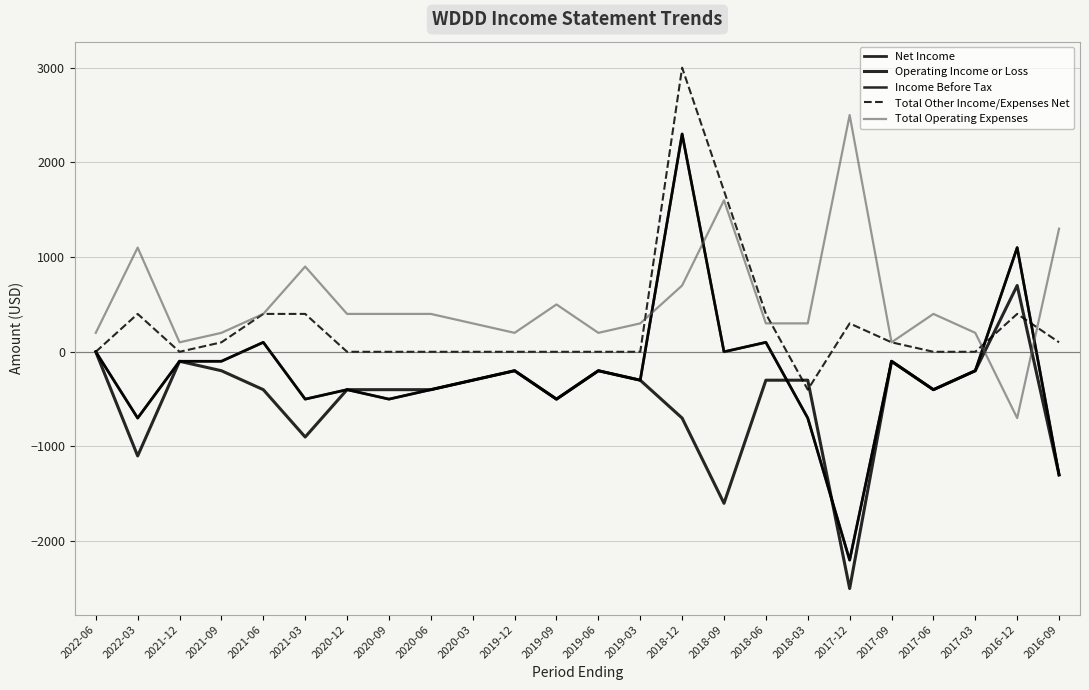

Rank the series by their maximum value, from lowest to highest.

Operating Income or Loss, Net Income, Income Before Tax, Total Operating Expenses, Total Other Income/Expenses Net